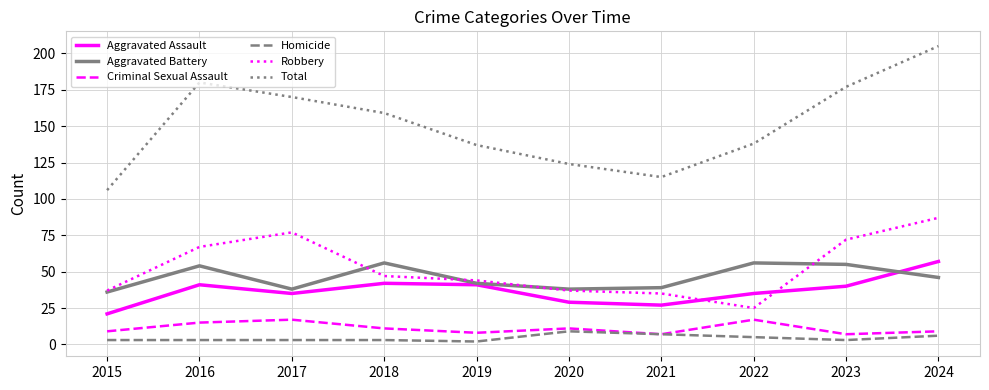

Between 2017 and 2020, which series saw the biggest shift?

Total